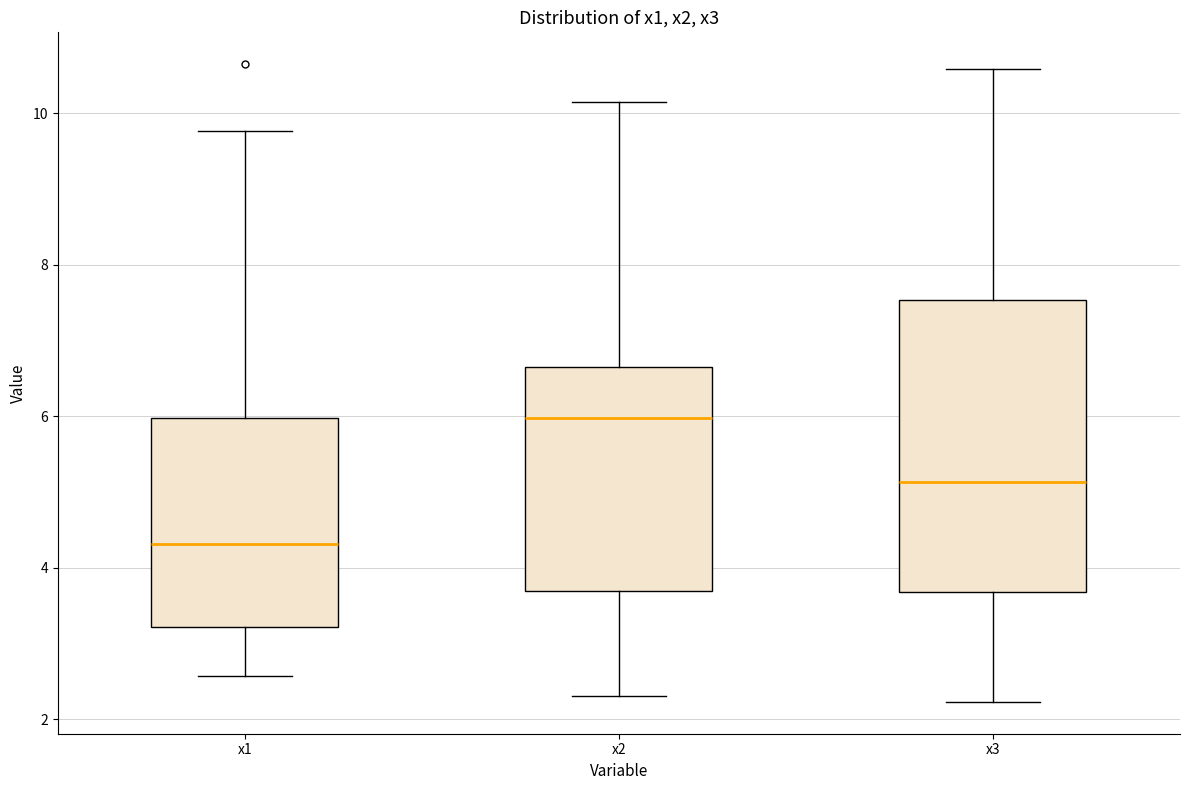

Reading left to right, transcribe this box plot: for each box, give where its median line is, the range the box spans, and where its two whiskers end, as read against the y-axis. The values are not printed on the chart, so give them approximately, as read against the axis.

x1: median 4.4, box 3.2 to 6.0, whiskers 2.6 to 9.8
x2: median 6.0, box 3.8 to 6.6, whiskers 2.4 to 10.2
x3: median 5.2, box 3.6 to 7.6, whiskers 2.2 to 10.6